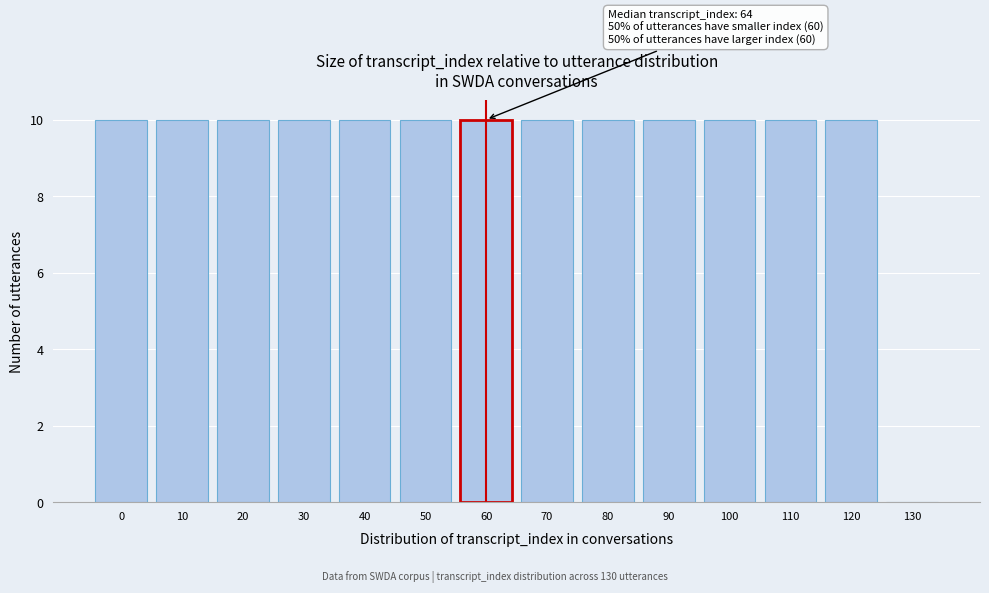

Reading right to left, what are all the values shown in this chart?

130=0	120=10	110=10	100=10	90=10	80=10	70=10	60=10	50=10	40=10	30=10	20=10	10=10	0=10